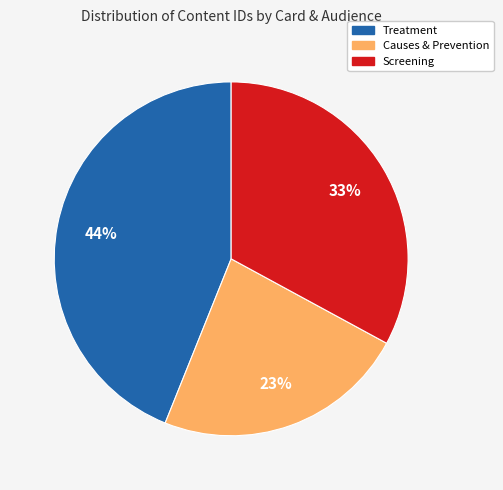

To the nearest percent, what is the average slice percentage?

33%